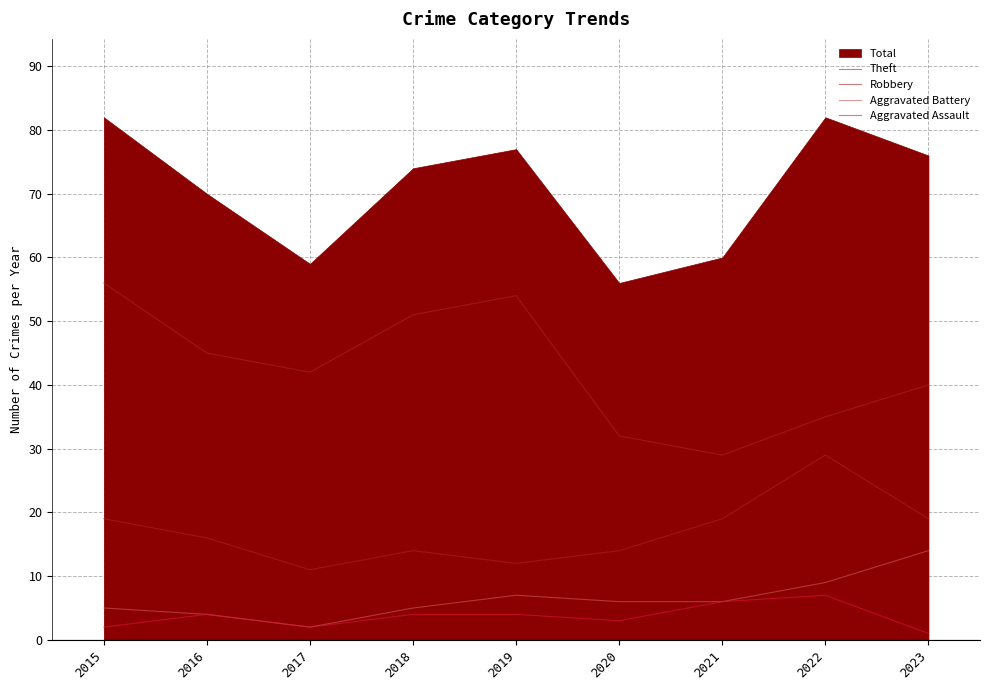

Between 2021 and 2018, which is larger?

2018